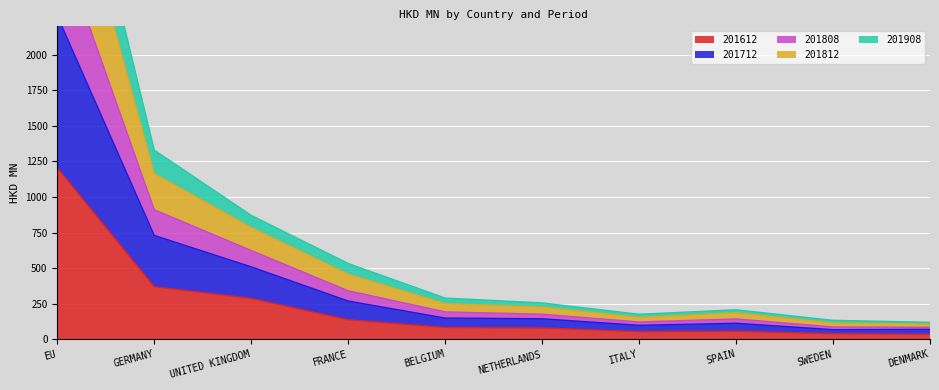

At which label is 201612 closest to 620?

GERMANY